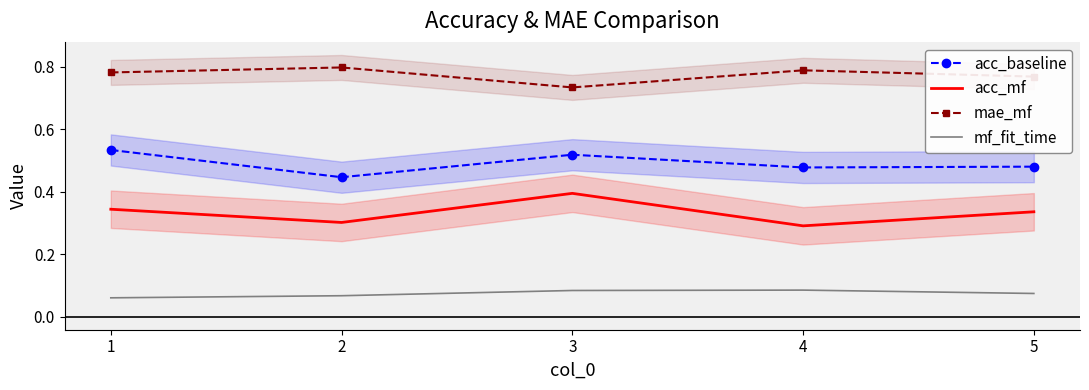

What is the value of the acc_baseline point at the 4th from the left?

0.5